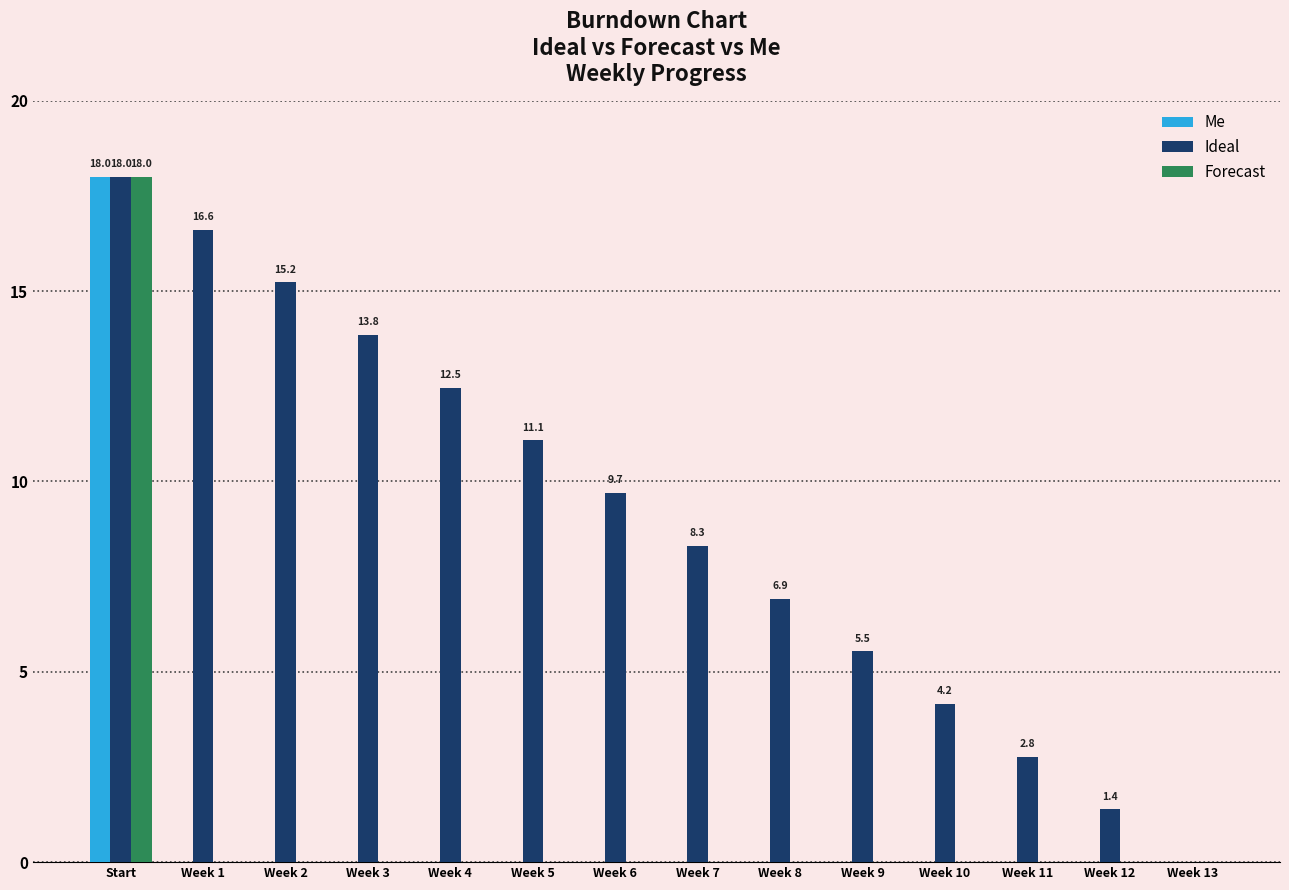

What is the average value of the Forecast series?

1.3